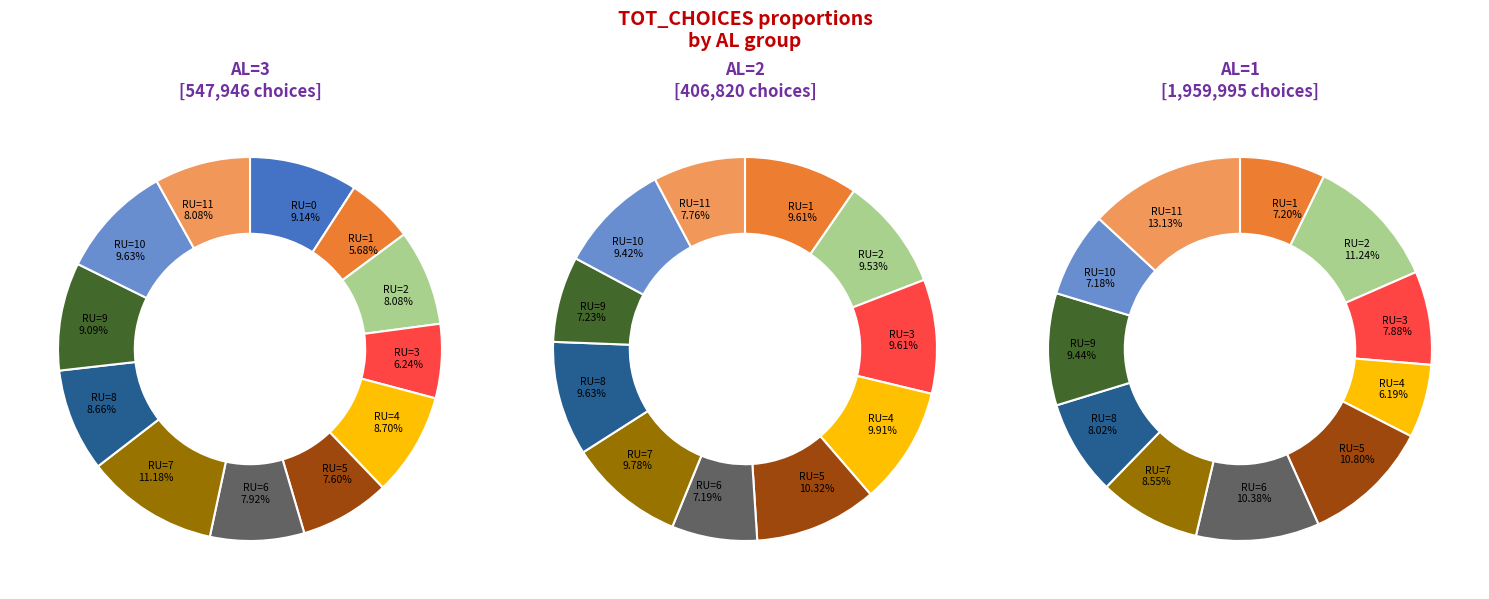

Is the sum of RU=6 and RU=3 greater than half?

No